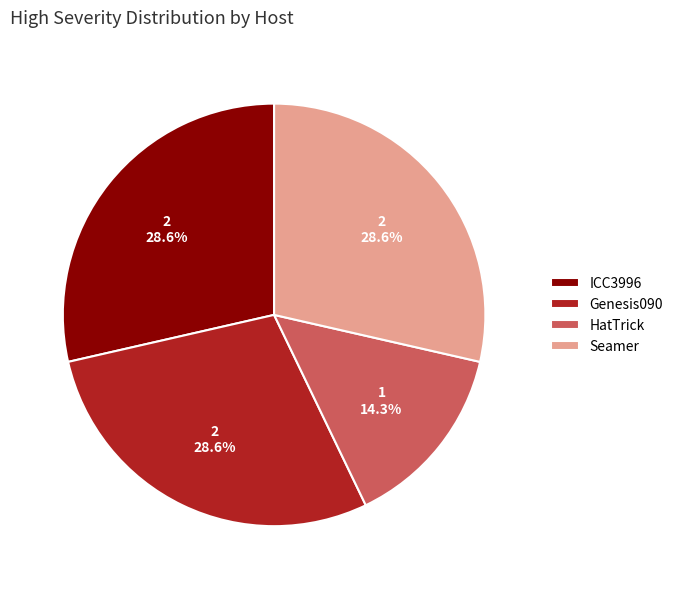

What is the total percentage of Seamer and ICC3996?

57.1%